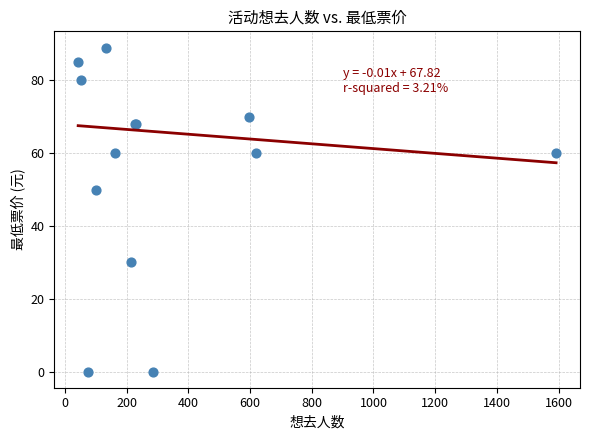

What Y value in the scatter plot is closest to 44?

50.0